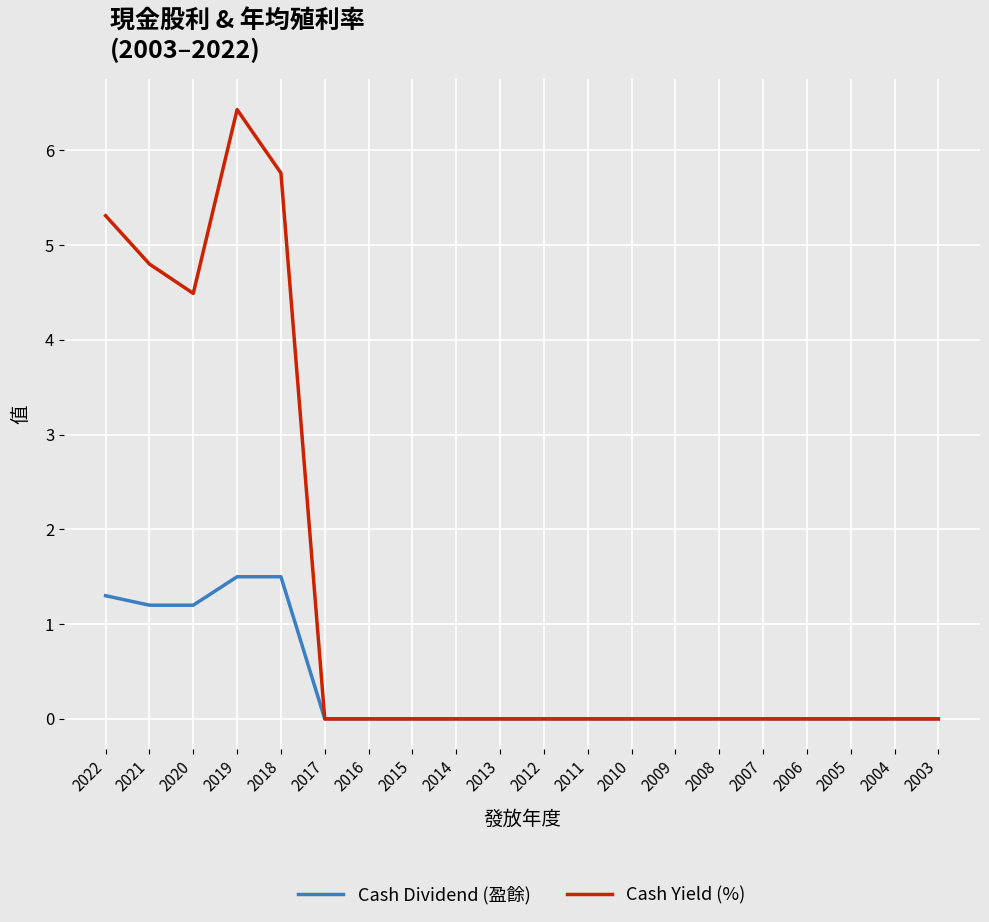

Read the Cash Dividend (盈餘) value at 2021.

1.2